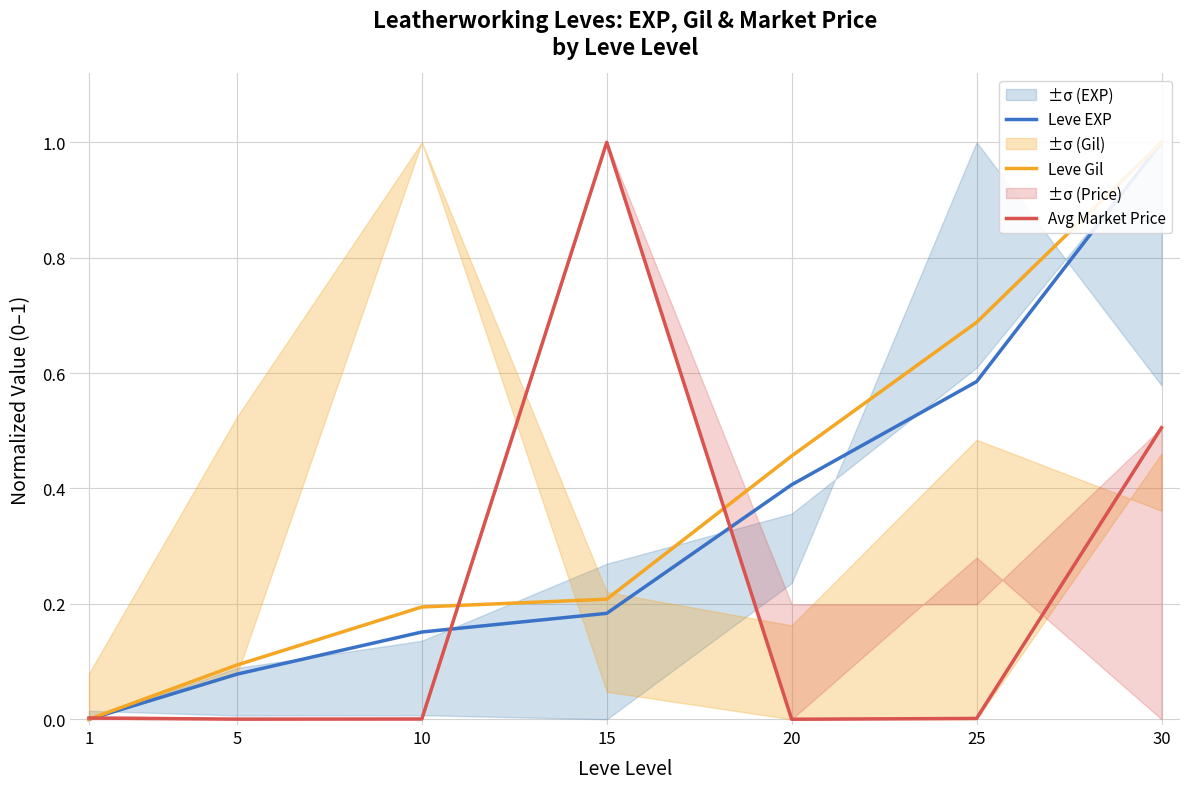

What is the sum of the Leve Gil values at 5 and 25?

0.8